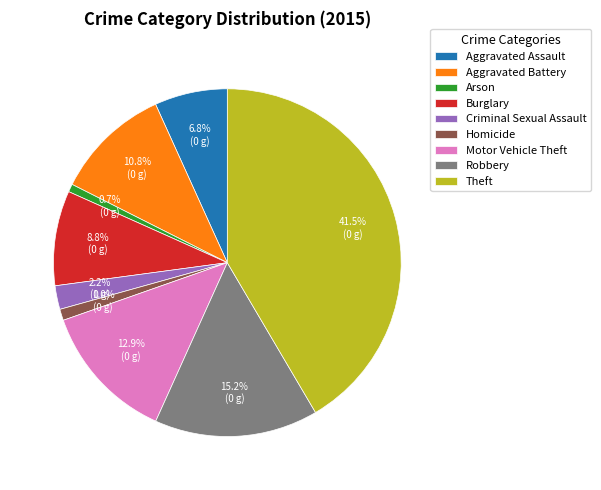

Does any single category account for the majority?

No